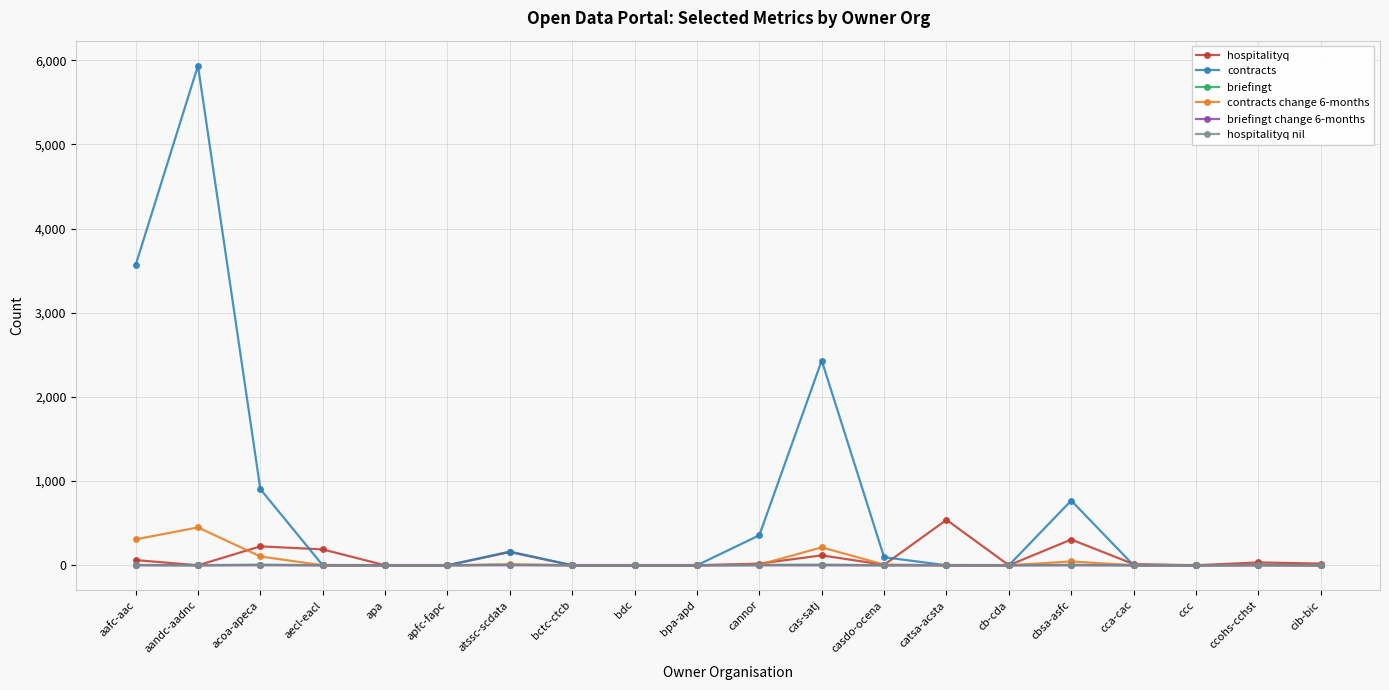

What is the maximum value for briefingt change 6-months?

1